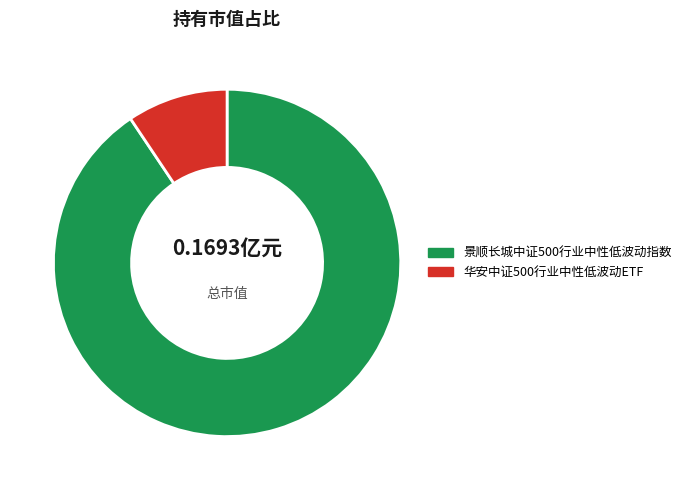

Do 景顺长城中证500行业中性低波动指数 and 华安中证500行业中性低波动ETF together represent more than half of the pie?

Yes